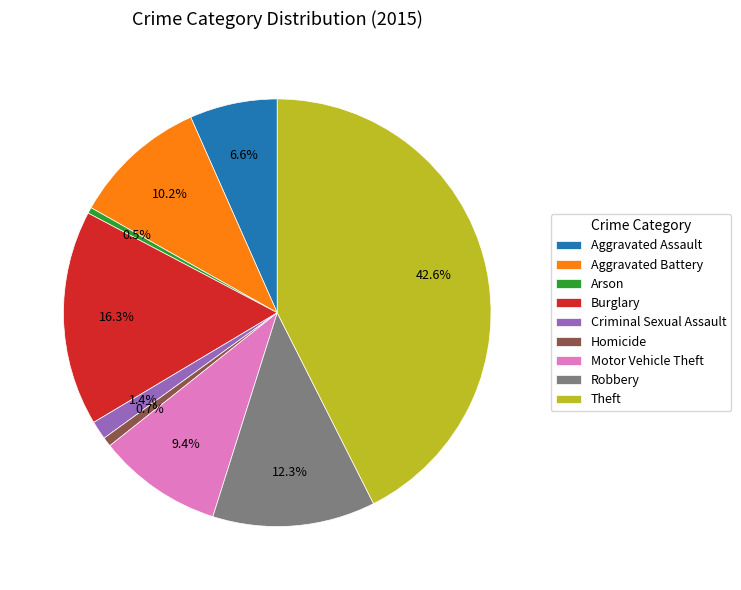

To the nearest percent, what is the difference between the Theft and Homicide slice percentages?

42%